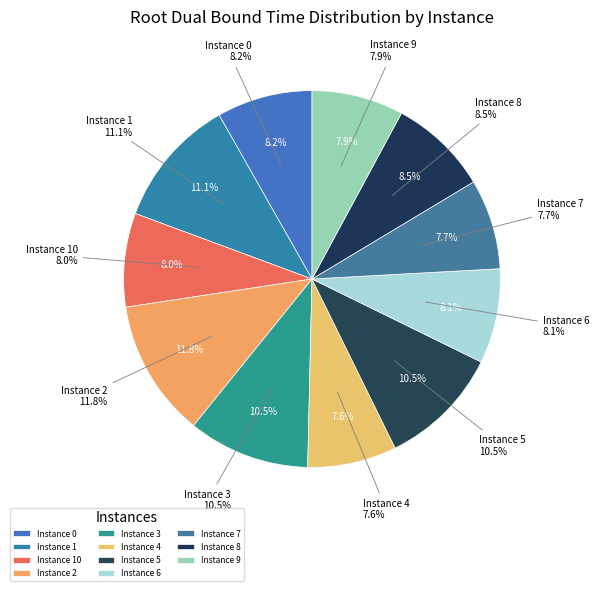

To the nearest percent, what percentage of the pie is 3?

10%